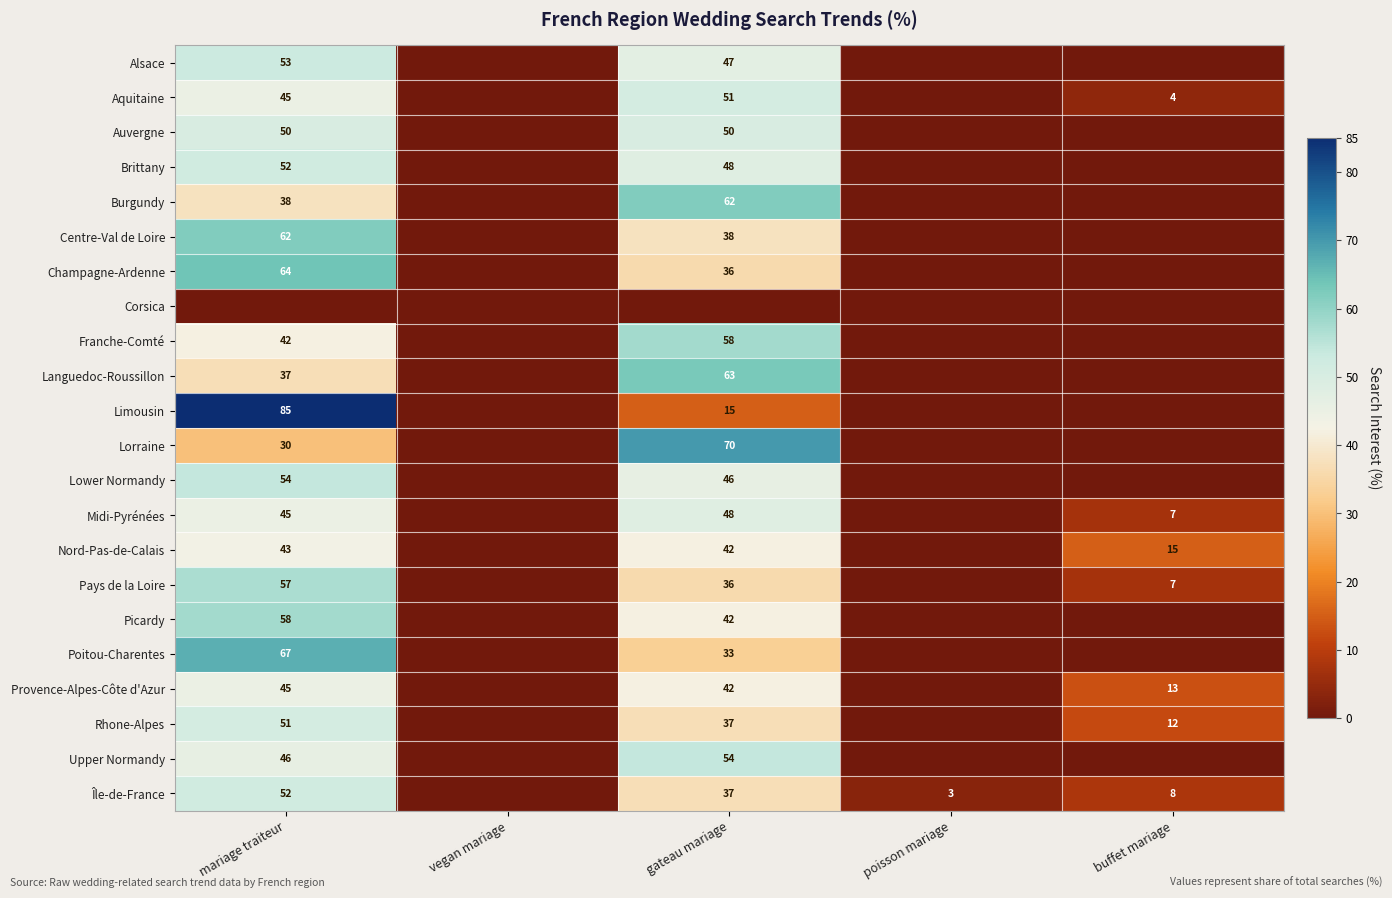

What is the difference between the Champagne-Ardenne values at mariage traiteur and gateau mariage?

28